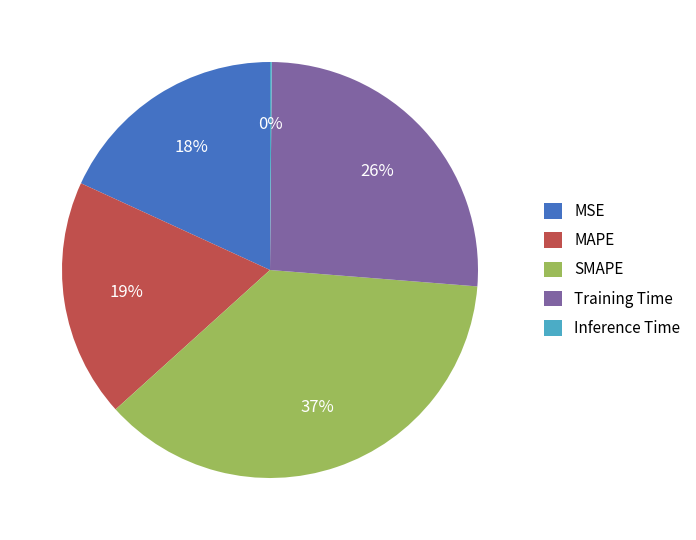

Between SMAPE and MAPE, which is larger?

SMAPE